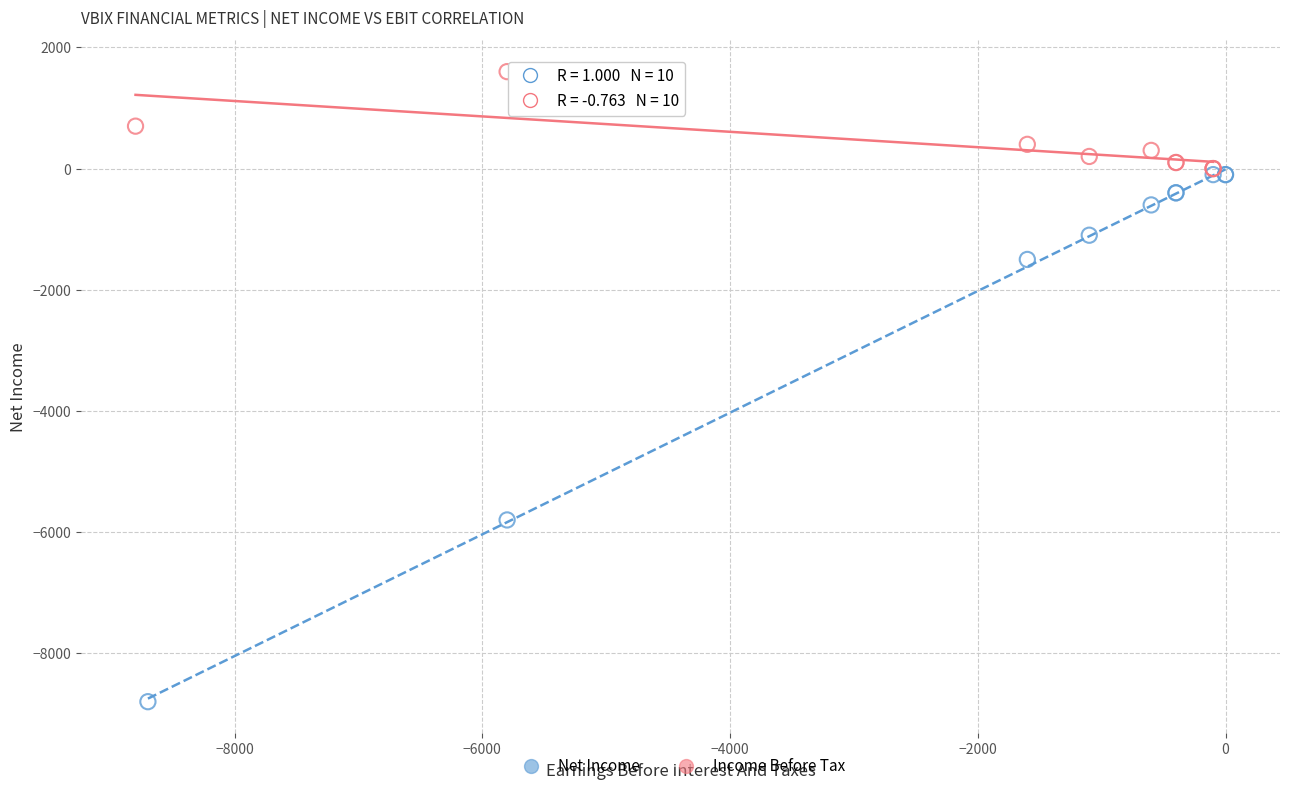

Which series contains the highest Y value?

Income Before Tax